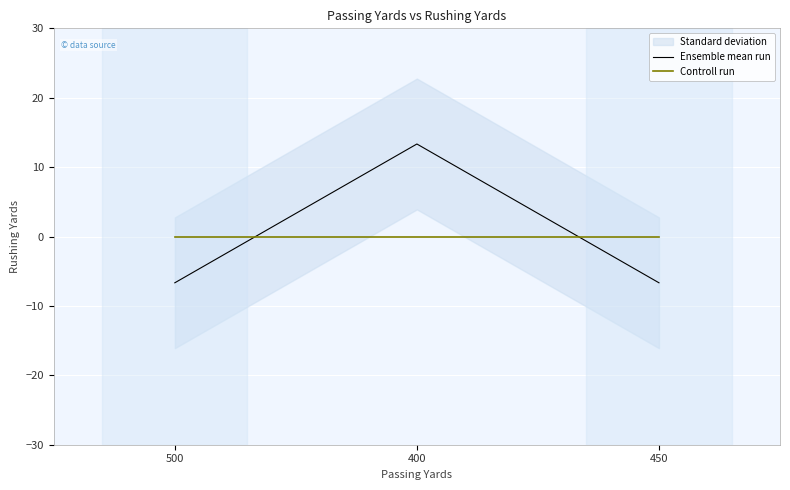

List the series in order of their peak value, highest first.

Ensemble mean run, Controll run